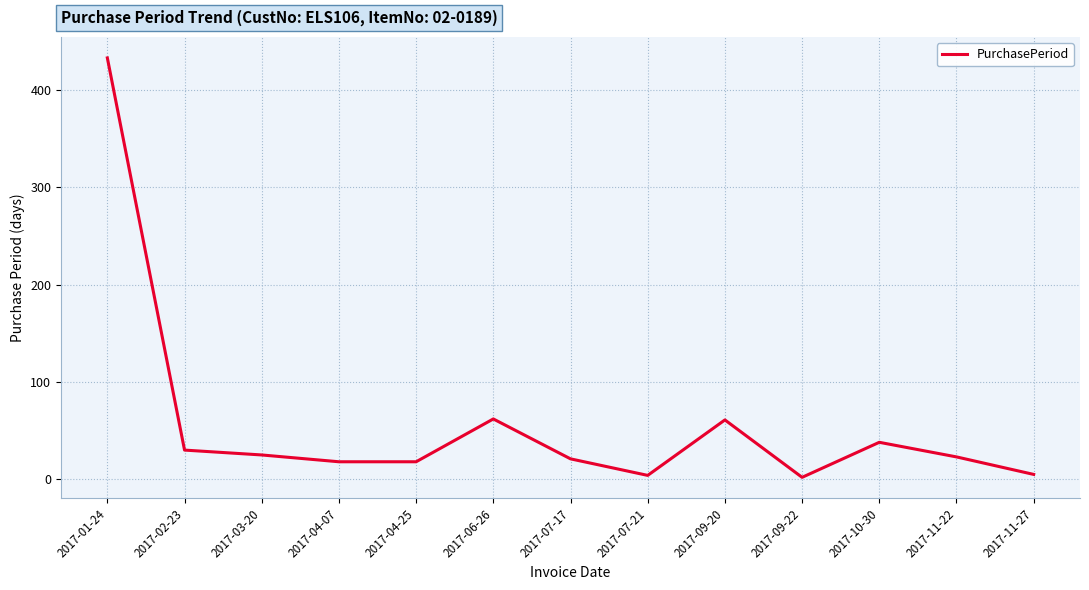

Between 2017-10-30 and 2017-07-21, which is larger?

2017-10-30